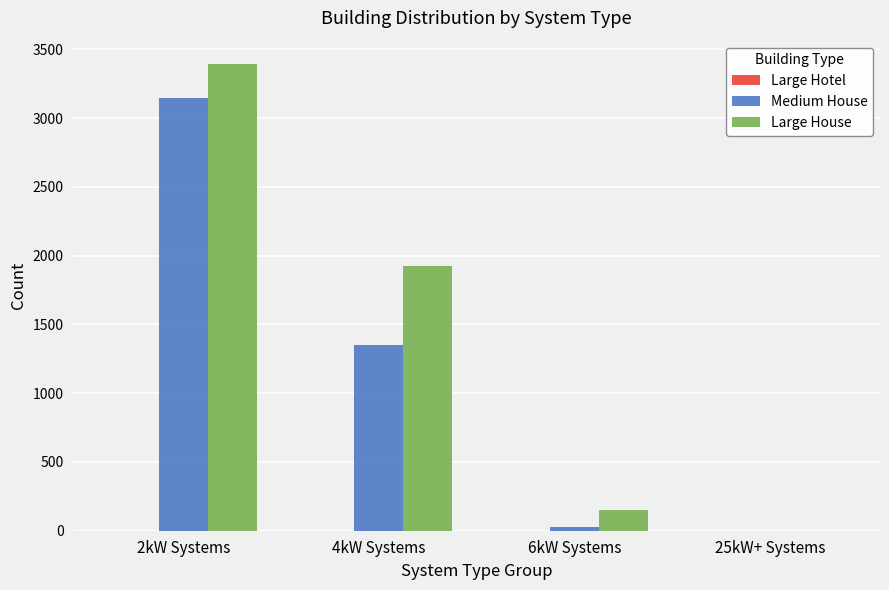

Between 4kW Systems and 25kW+ Systems, which series saw the biggest shift?

Large House